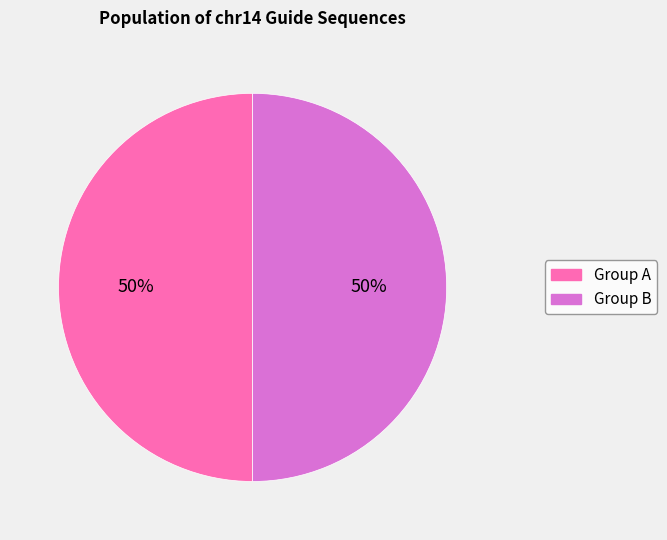

To the nearest percent, what is the average slice percentage?

50%